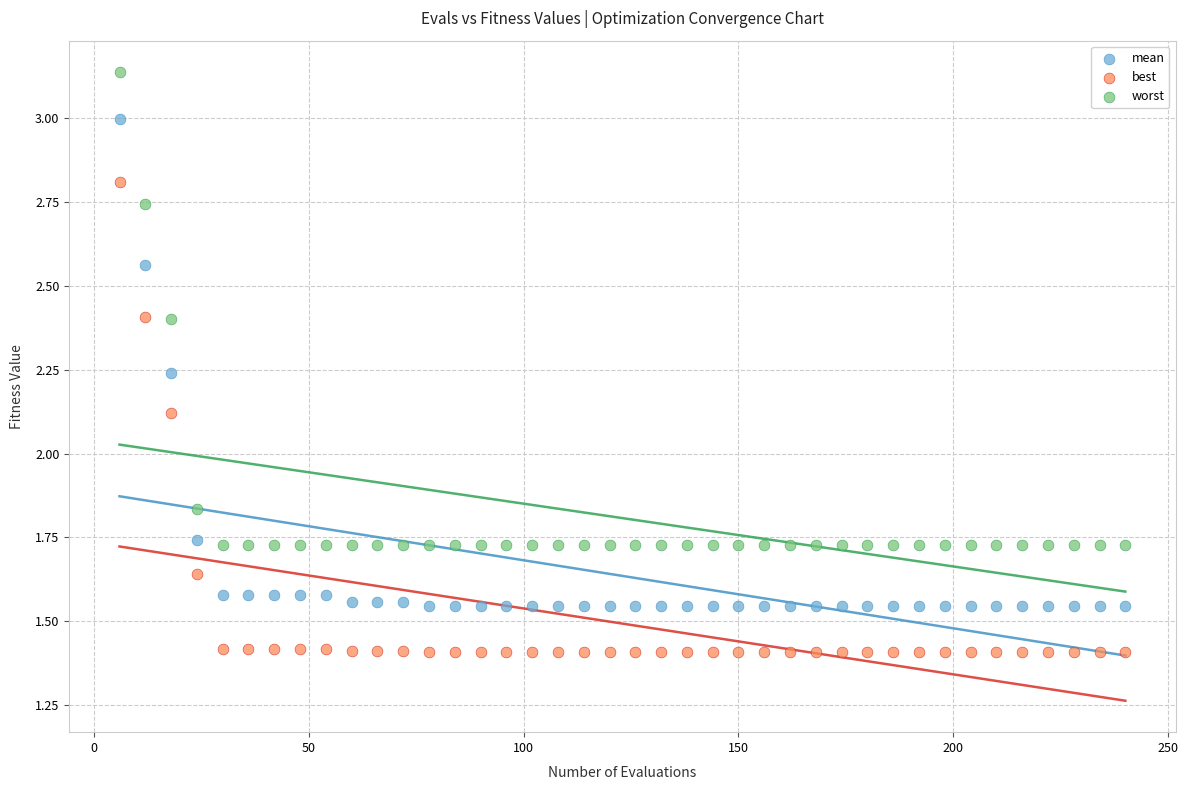

Across all data points, what is the range of X values (max minus min)?

234.0